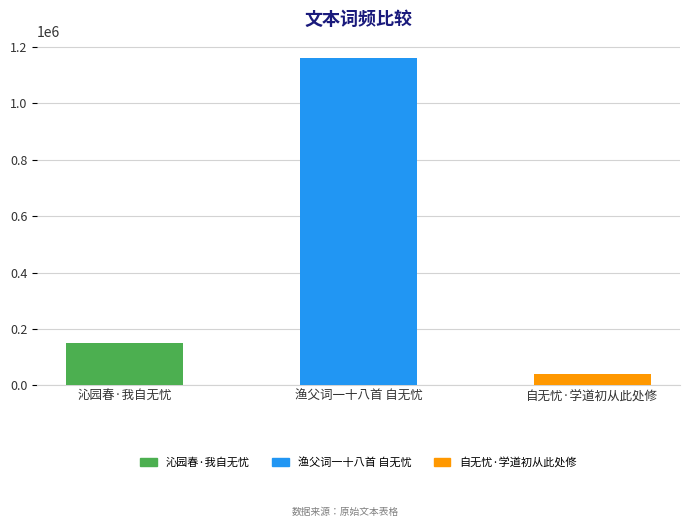

Which category has the highest value across all series?

渔父词一十八首 自无忧